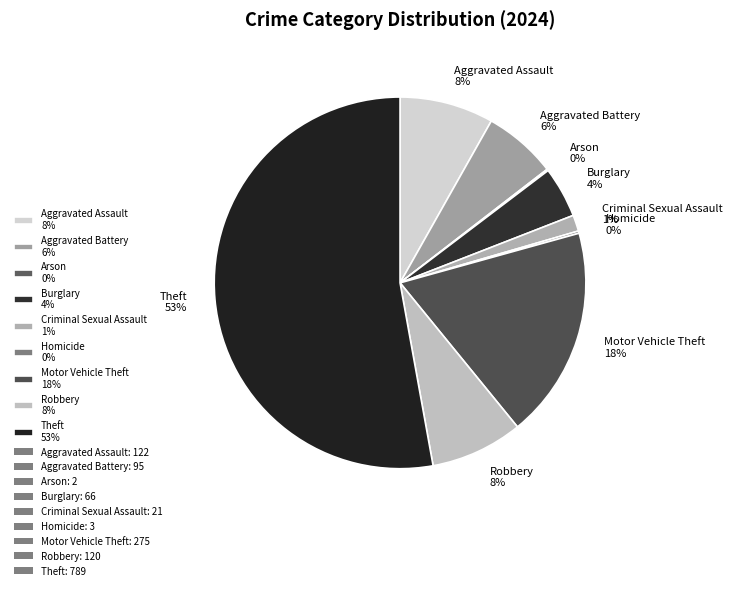

Which slice is the largest?

Theft